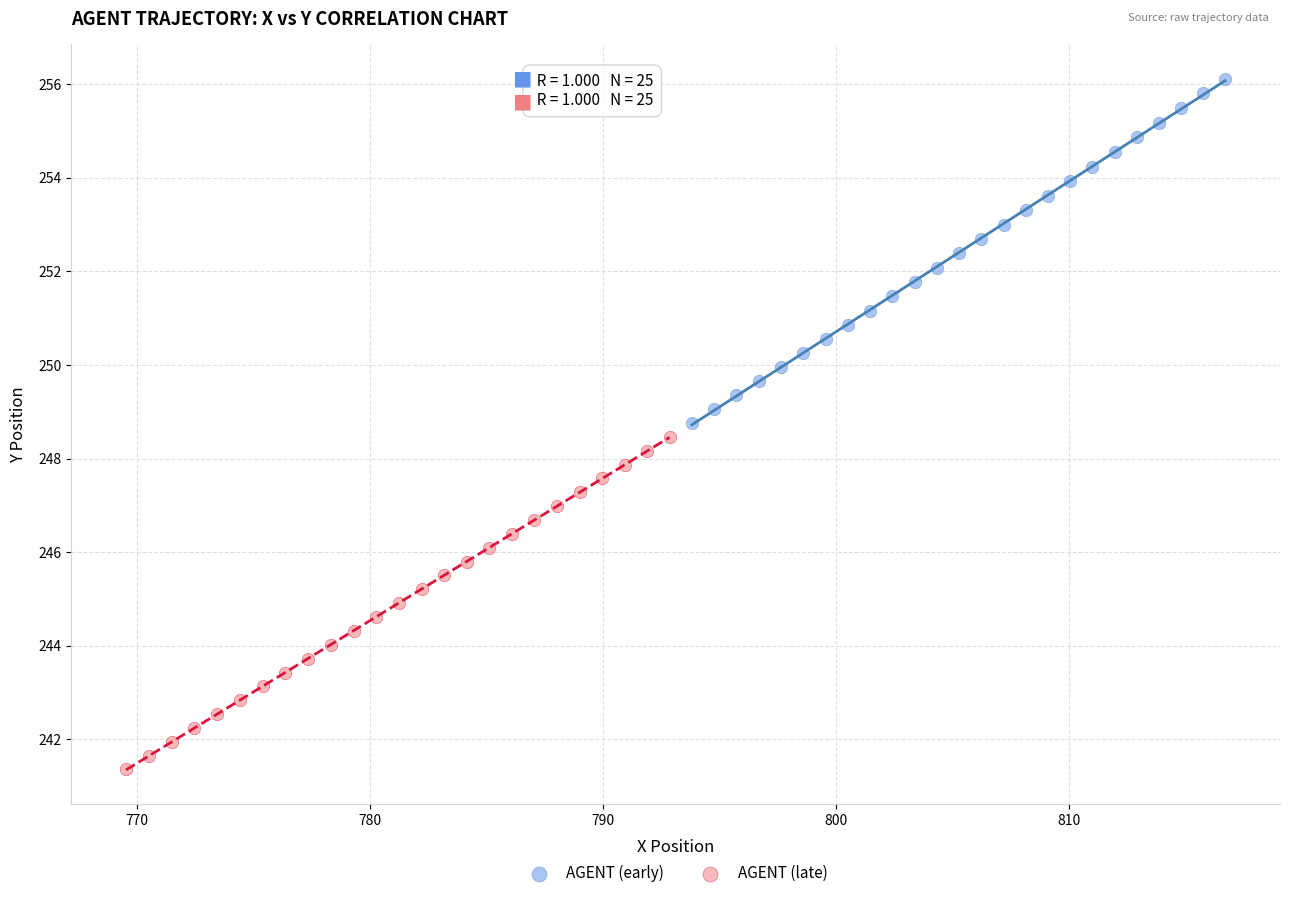

What are all the series names shown in the legend?

AGENT (early), AGENT (late)